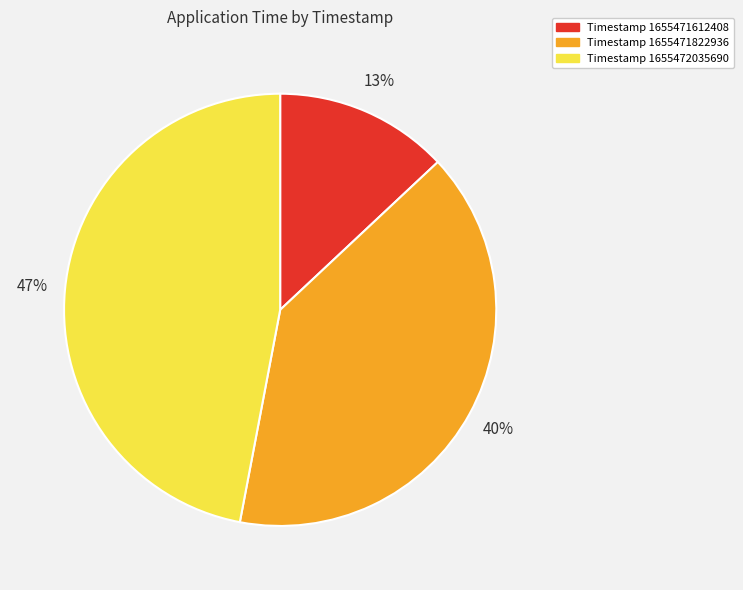

To the nearest percent, what is the average slice percentage?

33%